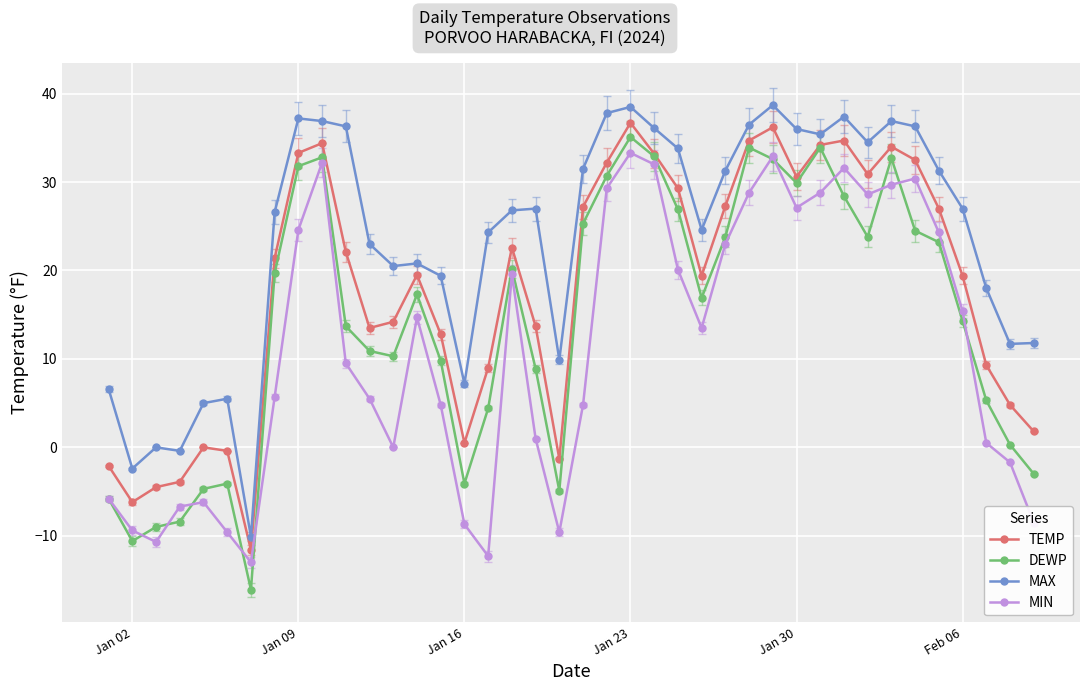

True or false: TEMP has more than 1 interior local peaks.

True